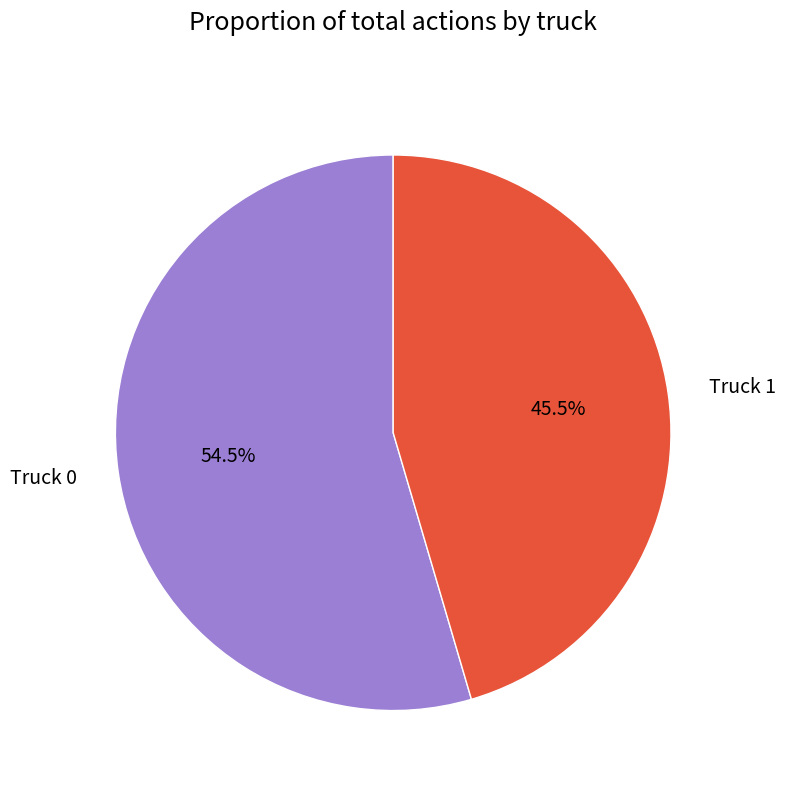

Combined, what portion of the pie is Truck 0 and Truck 1?

100.0%